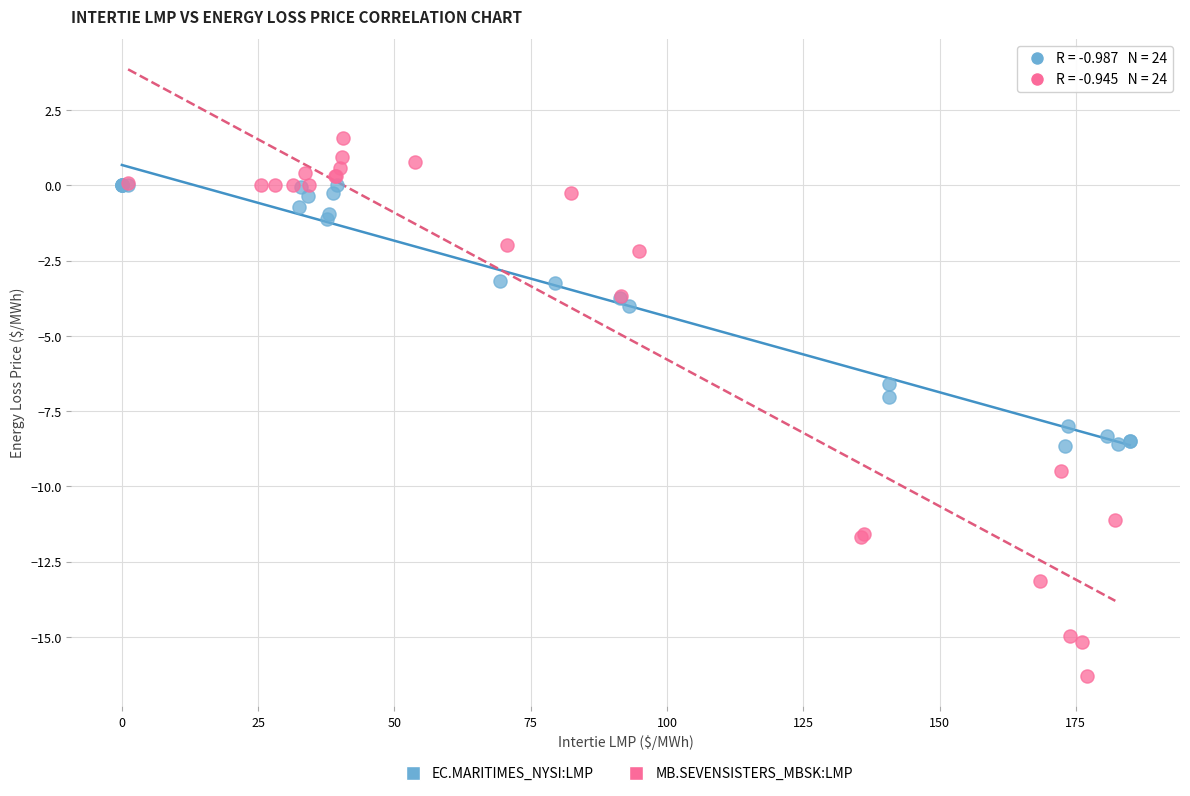

Which series contains the highest Y value?

MB.SEVENSISTERS_MBSK:LMP